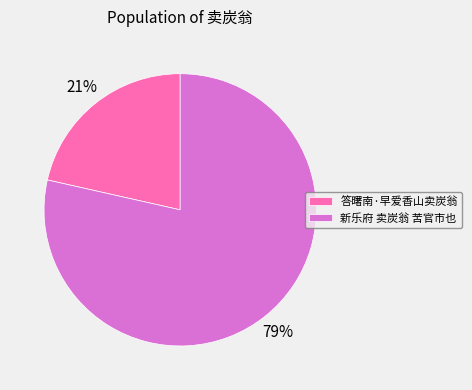

Which has a higher value, 新乐府 卖炭翁 苦官市也 or 答曙南·早爱香山卖炭翁?

新乐府 卖炭翁 苦官市也